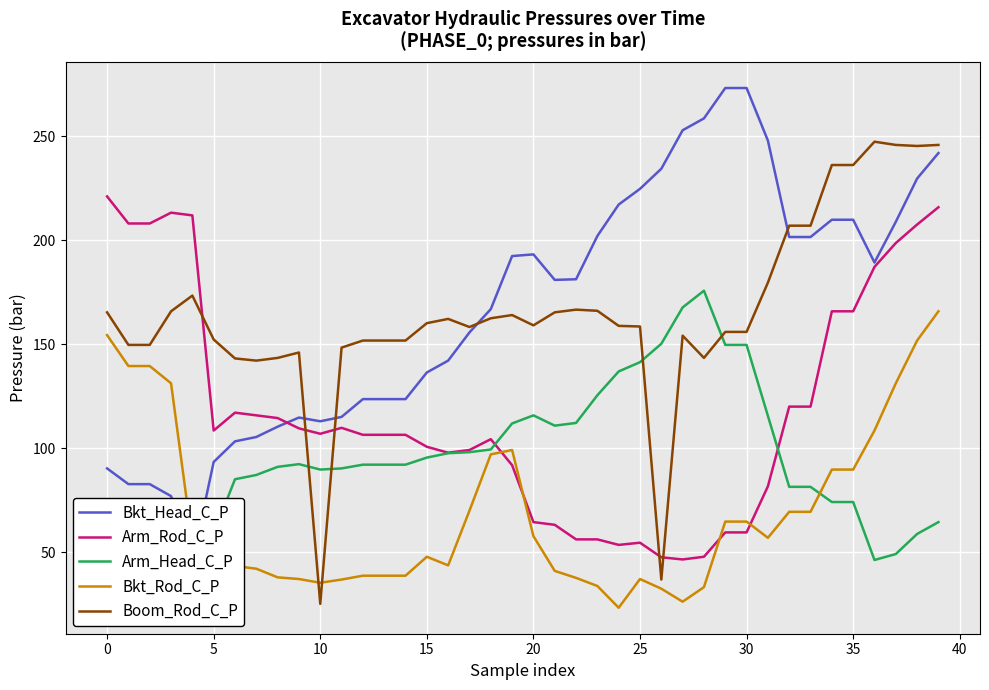

What is the highest value of the Arm_Rod_C_P series?

221.1